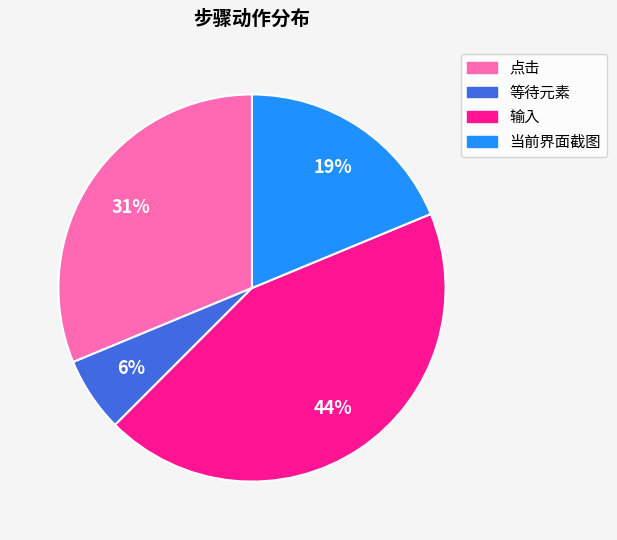

To the nearest percent, what portion does 当前界面截图 represent?

19%